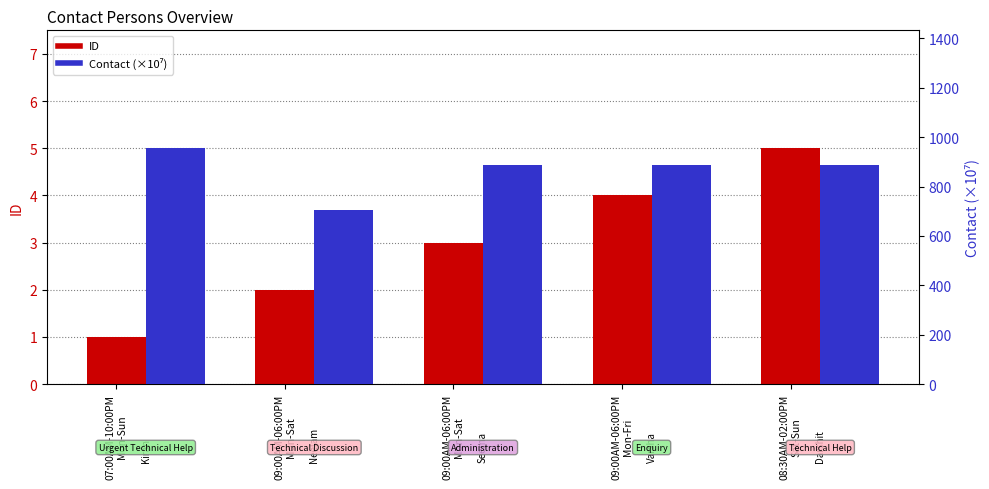

Reading left to right, what are all the values shown in this chart?

ID: 07:00AM-10:00PM
Mon-Sun=1.0	09:00AM-06:00PM
Mon-Sat=2.0	09:00AM-06:00PM
Mon-Sat=3.0	09:00AM-06:00PM
Mon-Fri=4.0	08:30AM-02:00PM
Sat-Sun=5.0
Contact (×10⁷): 07:00AM-10:00PM
Mon-Sun=955.2	09:00AM-06:00PM
Mon-Sat=706.7	09:00AM-06:00PM
Mon-Sat=888.9	09:00AM-06:00PM
Mon-Fri=888.9	08:30AM-02:00PM
Sat-Sun=886.7